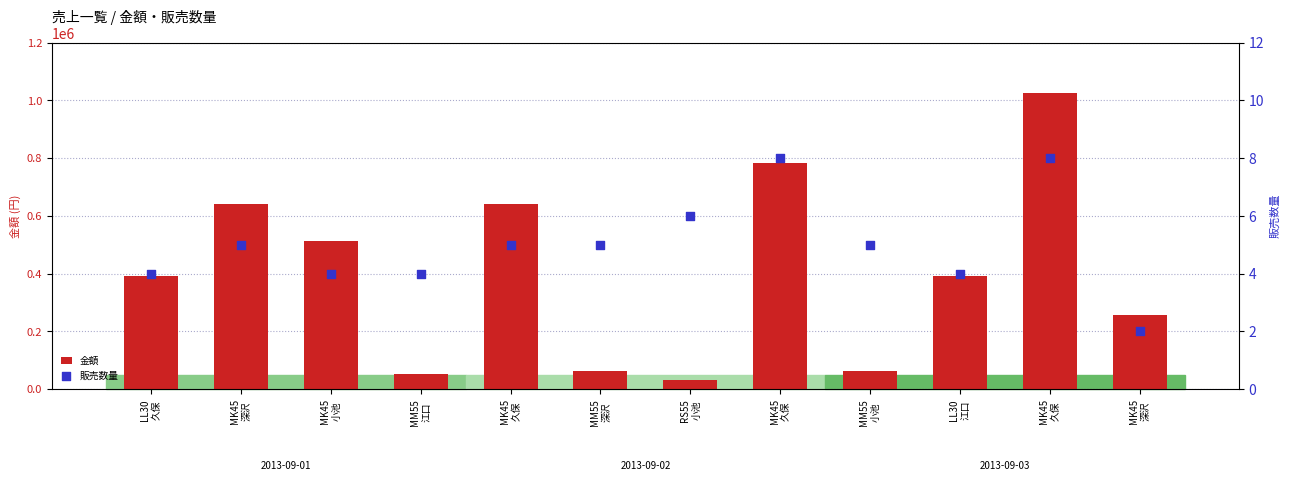

What are all the series names shown in the legend?

金額, 販売数量